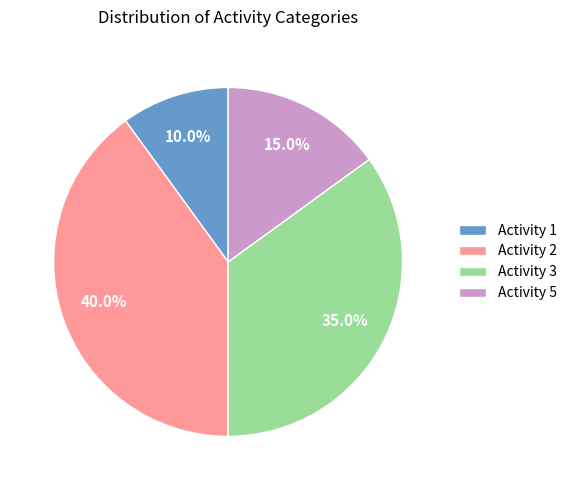

Is it true that Activity 2 is 40% of the pie?

True